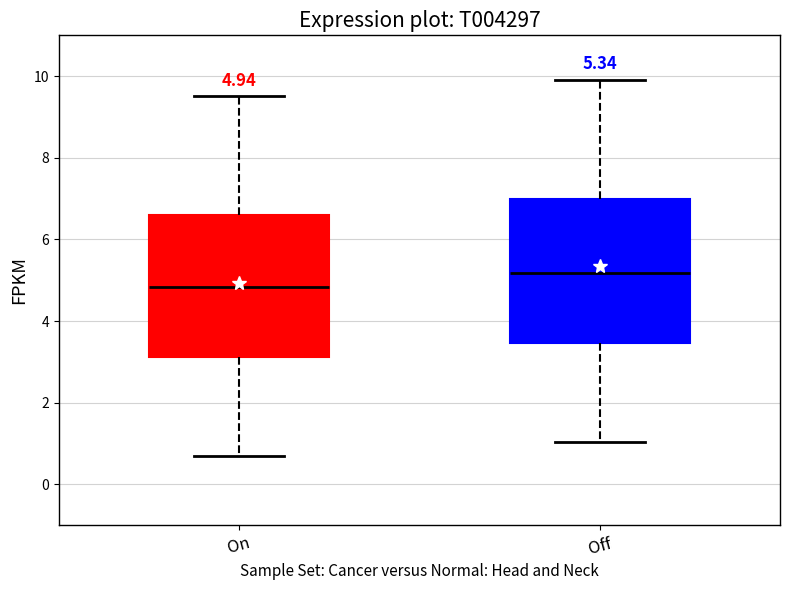

Which box has the highest median line?

Off